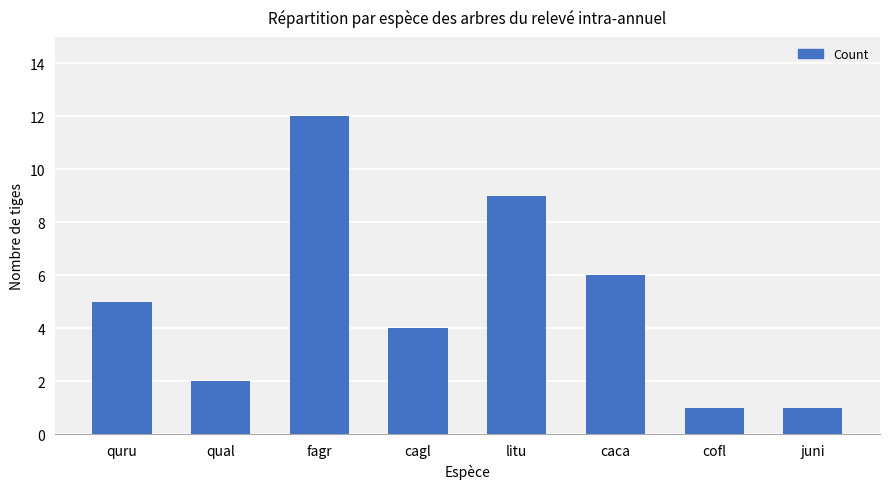

Reading left to right, what are all the values shown in this chart?

quru=5	qual=2	fagr=12	cagl=4	litu=9	caca=6	cofl=1	juni=1